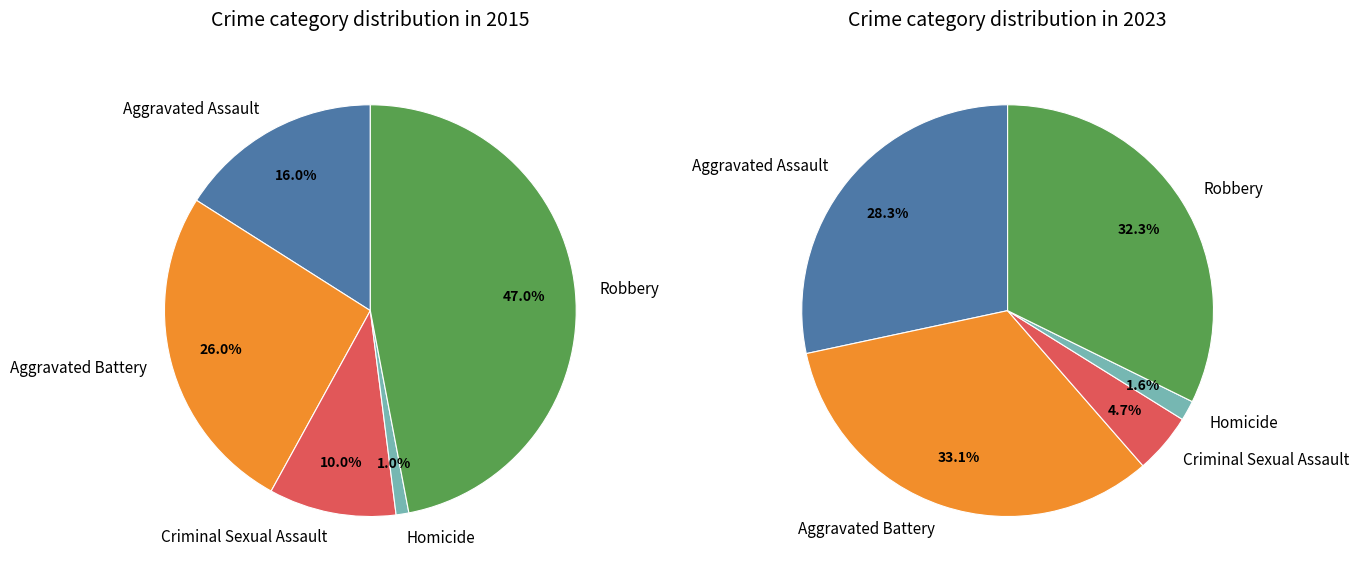

To the nearest percent, what portion does Aggravated Assault represent?

28%